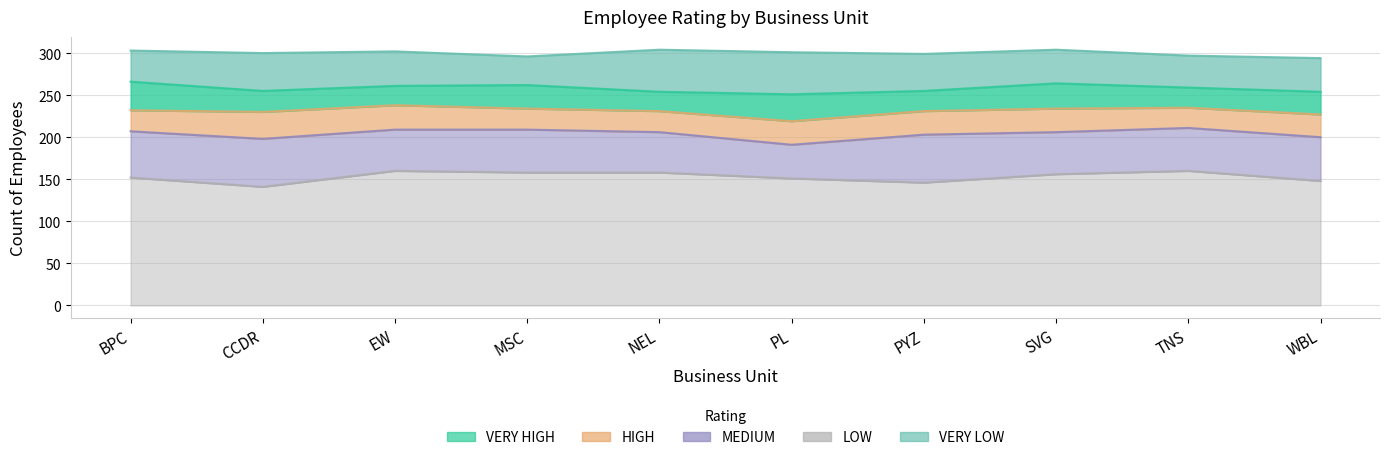

What is the sum of the LOW values at EW and MSC?

318